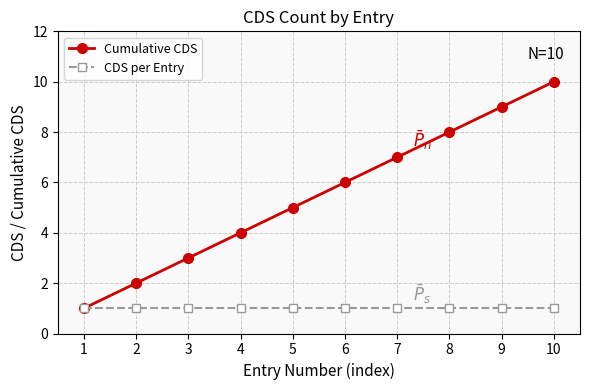

Between 4 and 6, which series saw the biggest shift?

Cumulative CDS